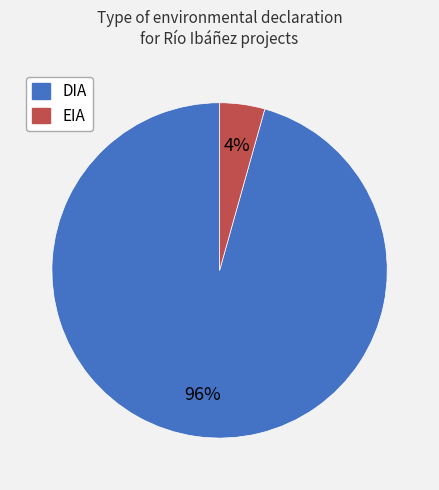

Which slice is the largest?

DIA